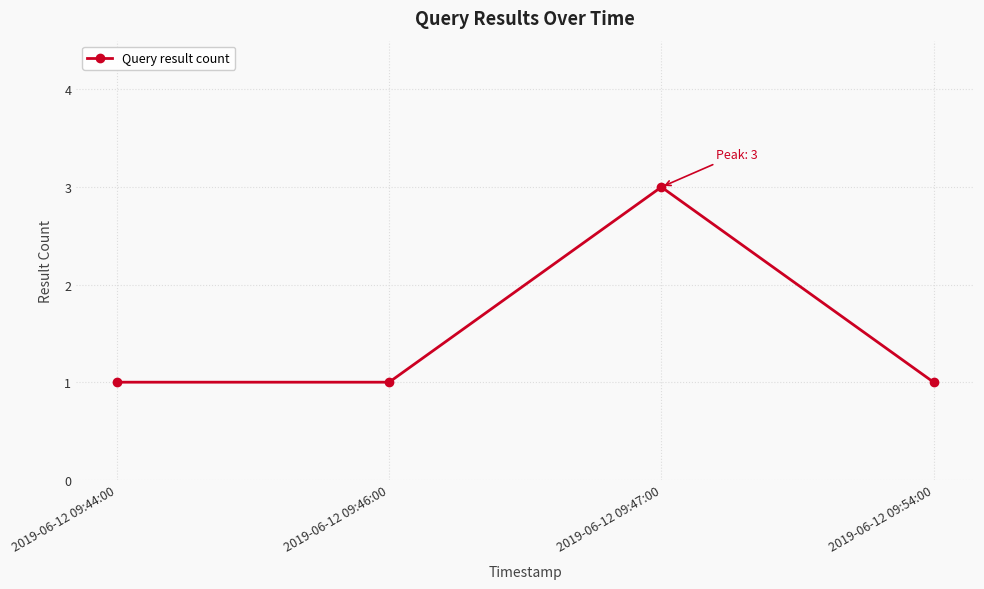

Is it true that the value at 2019-06-12 09:44:00 is 2?

False